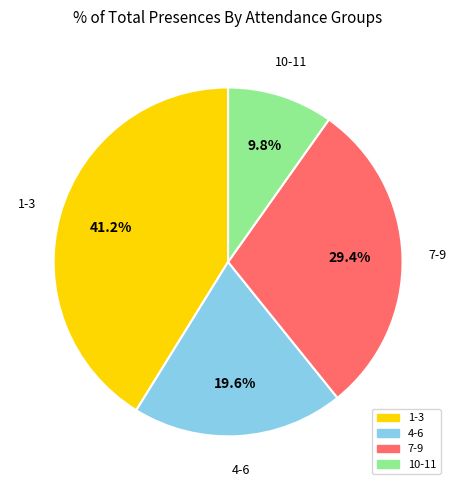

Is there a majority slice in this chart?

No